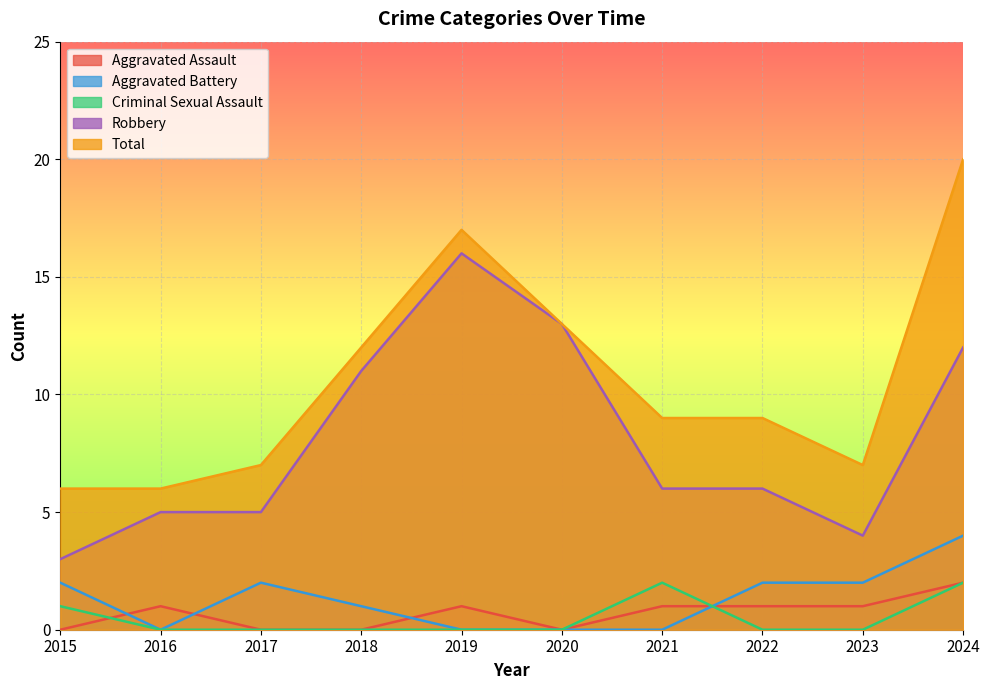

Read the Robbery value at 2019, to the nearest 5.

15